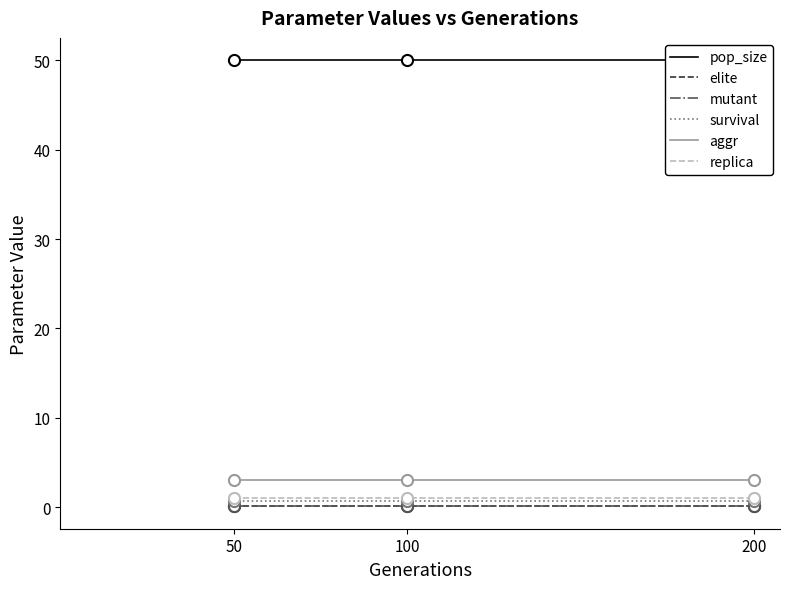

Which has a higher value, 50 or 100?

50